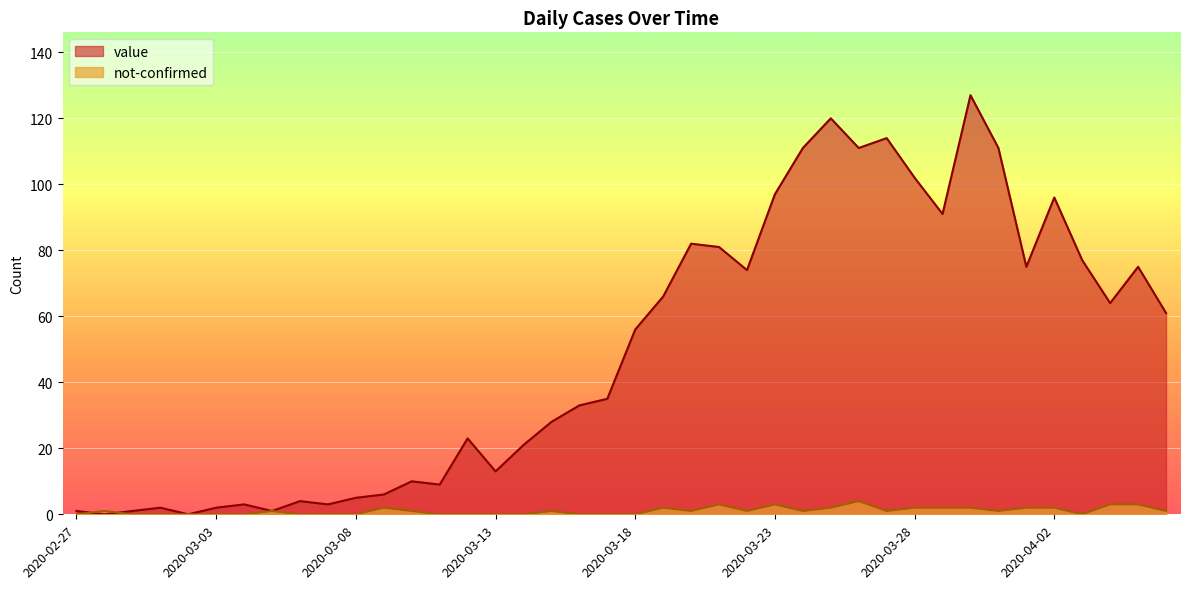

List the series in order of their overall mean, lowest first.

not-confirmed, value